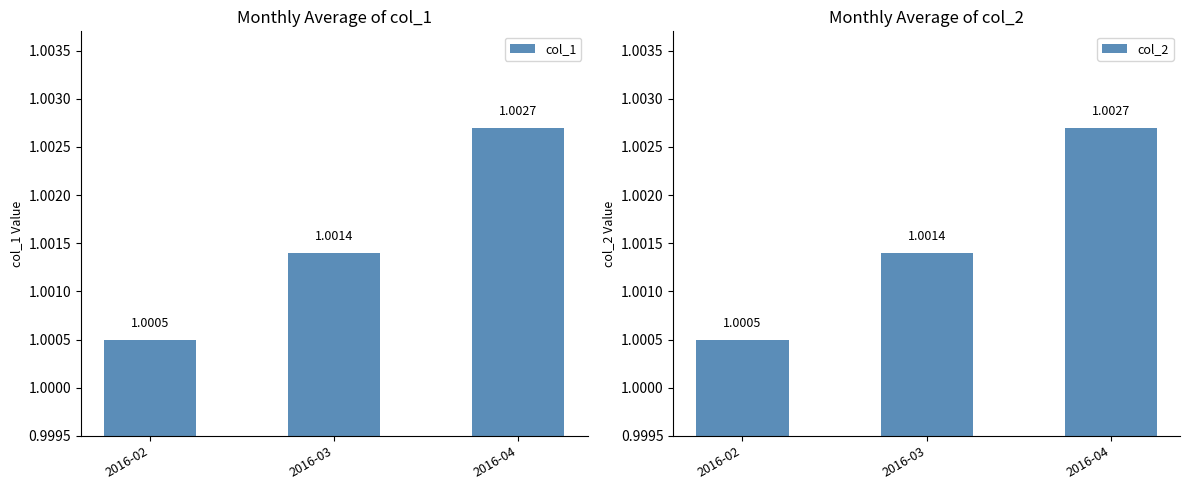

At 2016-03, list the series in order from smallest to largest.

col_1, col_2